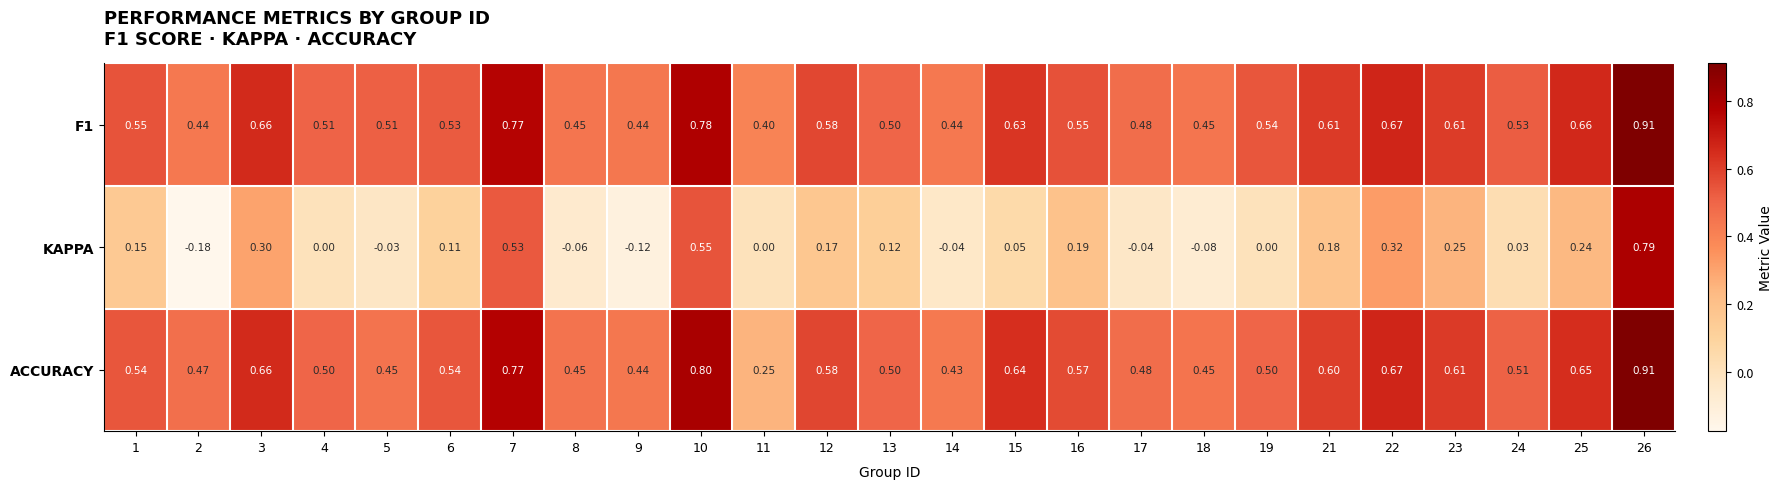

Which series changed the most between 22 and 25?

KAPPA